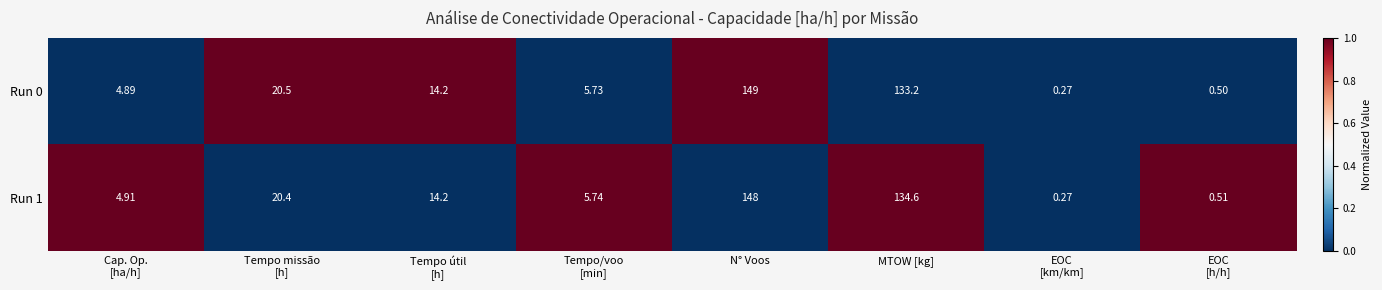

At which category is the sum across all series the highest?

N° Voos